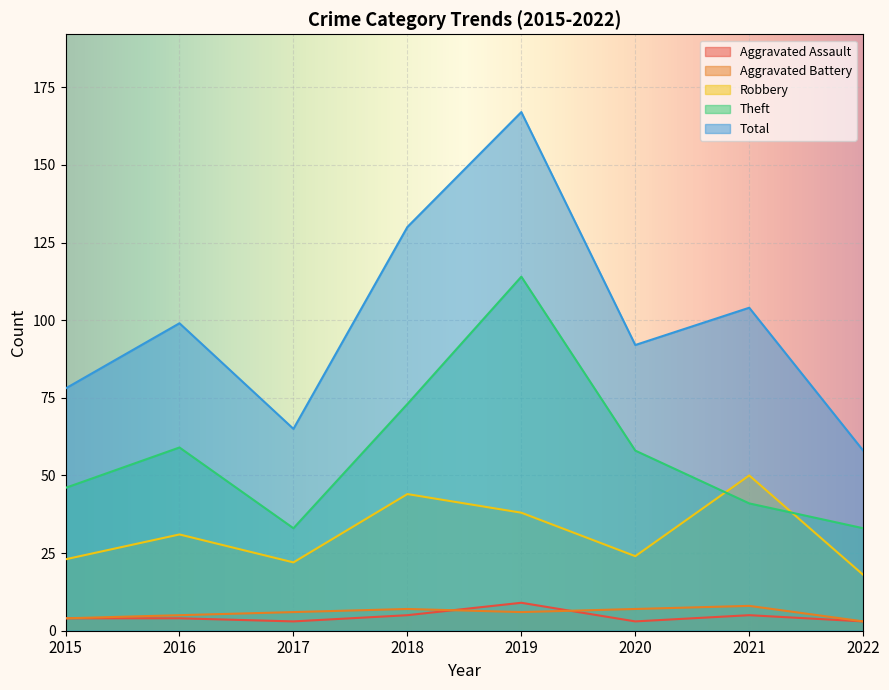

Which label corresponds to the smallest value in the chart?

2017